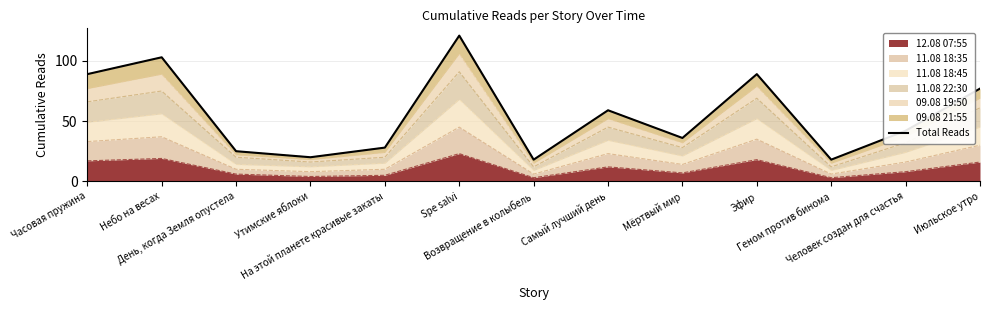

True or false: the data shows 52 at Мёртвый мир.

False